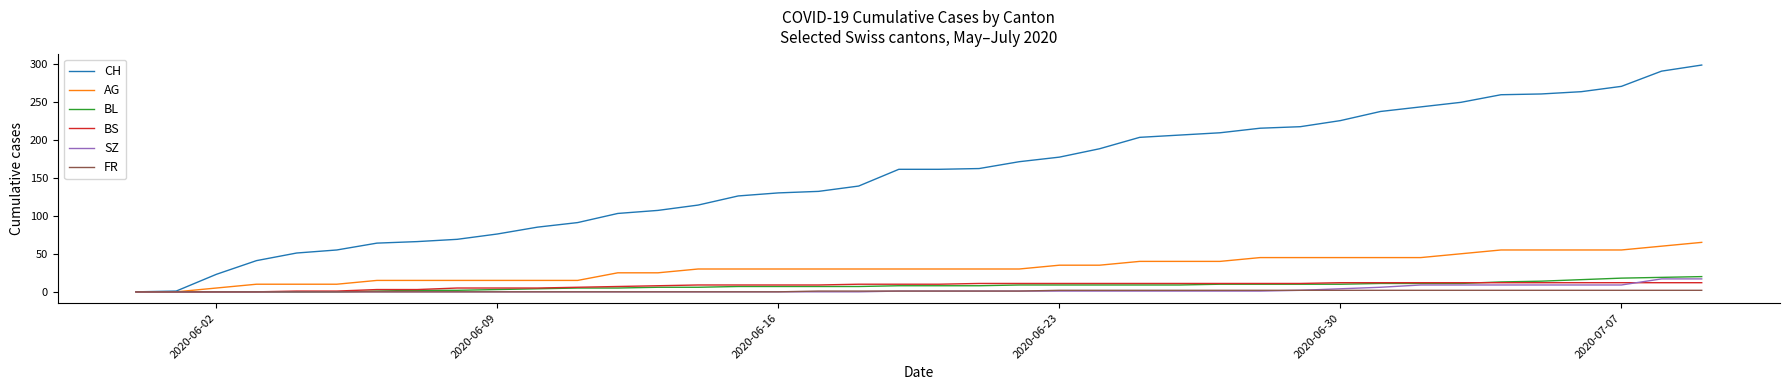

Which series has the largest range (max minus min)?

CH